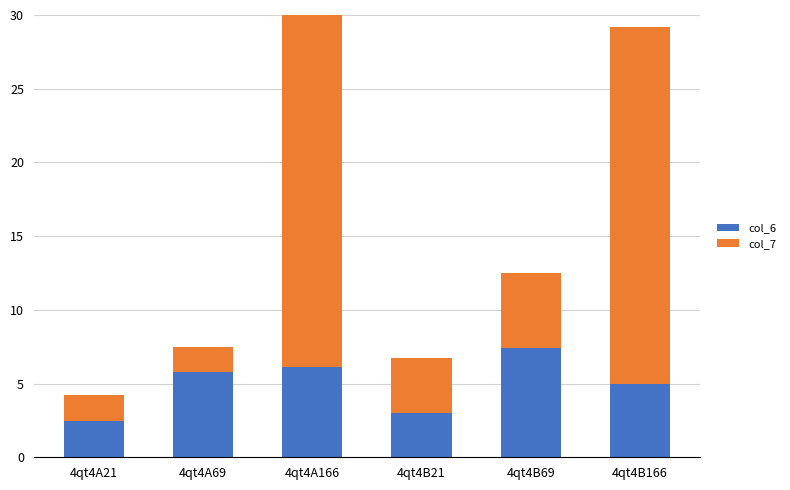

How many data points does each series have?

6